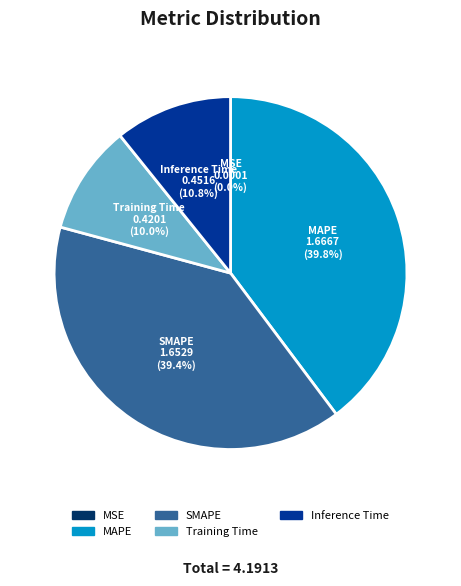

Does MAPE account for over 50% of the chart?

No